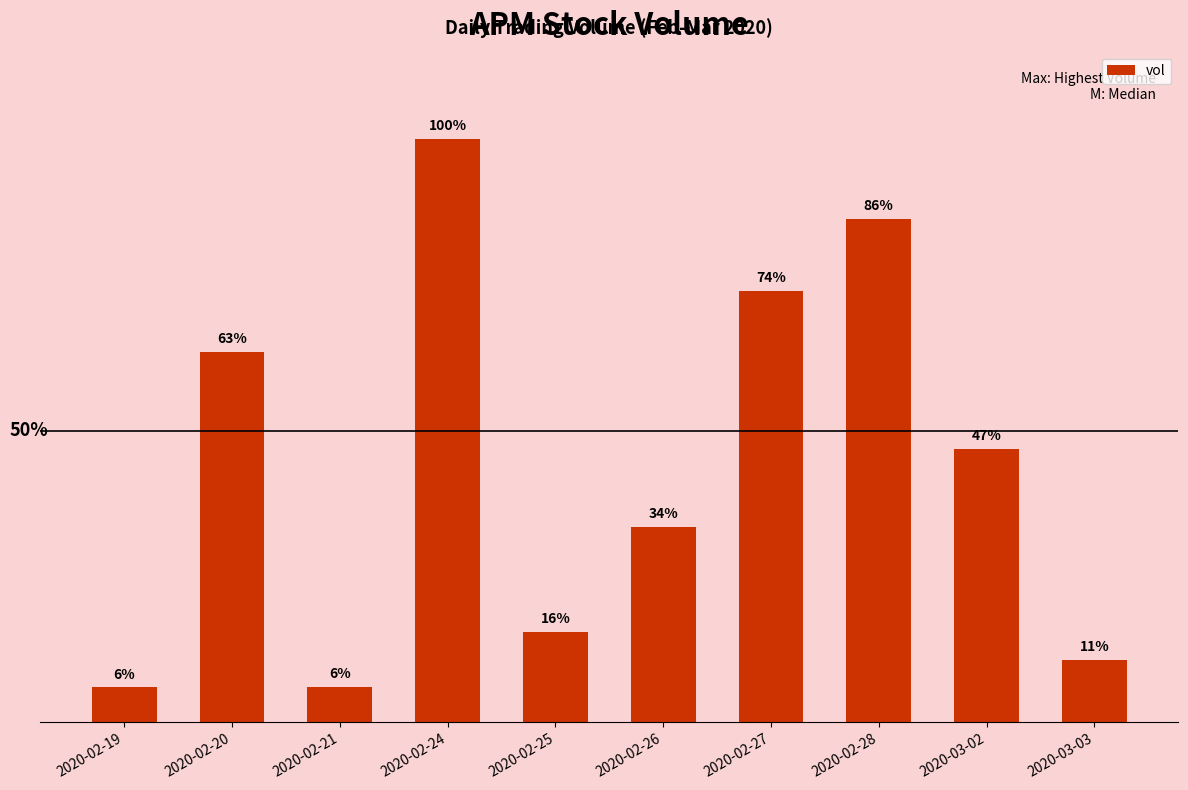

List the labels in order of value, smallest first.

2020-02-19, 2020-02-21, 2020-03-03, 2020-02-25, 2020-02-26, 2020-03-02, 2020-02-20, 2020-02-27, 2020-02-28, 2020-02-24